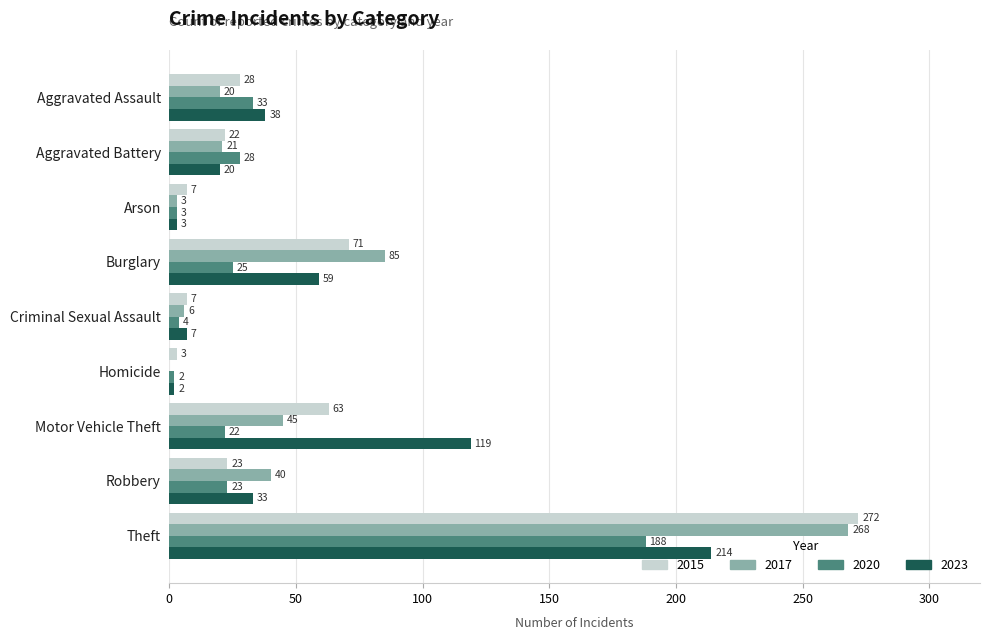

The 2017 series shows 45 at Motor Vehicle Theft. True or false?

True